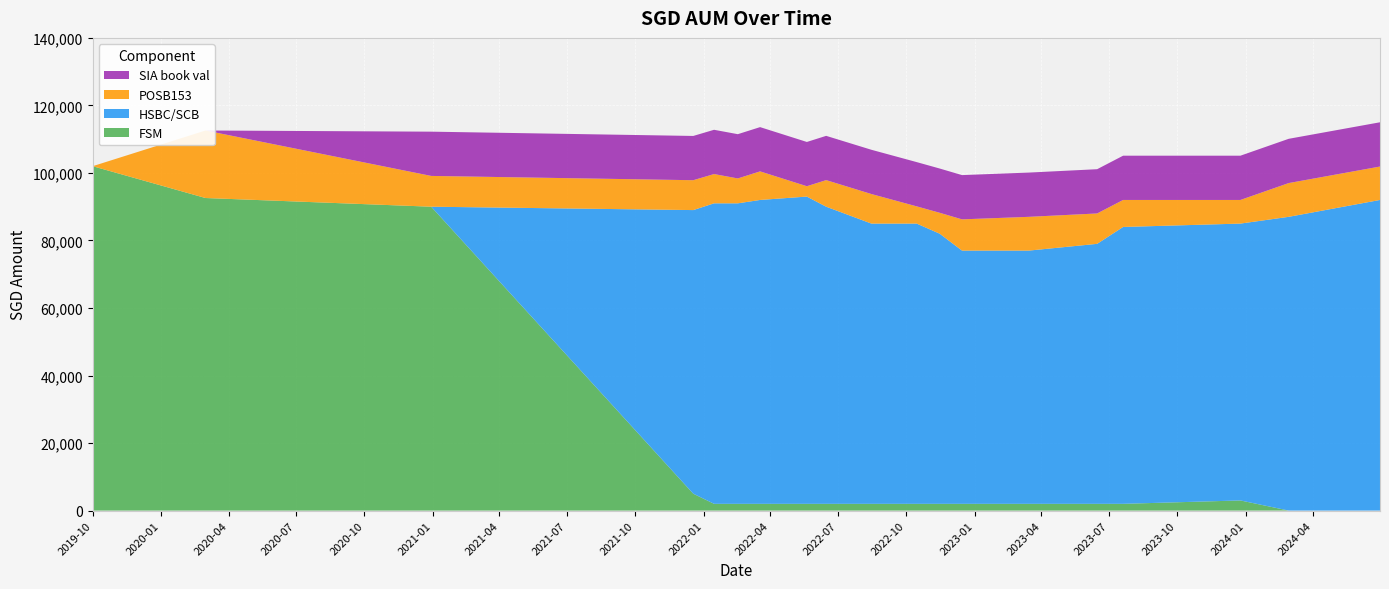

Reading right to left, what are all the values shown in this chart?

FSM: 2024-06-30=0.0	2024-02-28=0.0	2023-12-25=3000.0	2023-07-20=2000.0	2023-06-15=2000.0	2023-03-15=2000.0	2022-12-15=2000.0	2022-11-15=2000.0	2022-10-15=2000.0	2022-08-15=2000.0	2022-06-15=2000.0	2022-05-20=2000.0	2022-03-18=2000.0	2022-02-16=2000.0	2022-01-15=2000.0	2021-12-18=5000.0	2020-12-30=90000.0	2020-03-01=92574.0	2019-10-01=102000.0
HSBC/SCB: 2024-06-30=92000.0	2024-02-28=87000.0	2023-12-25=82000.0	2023-07-20=82000.0	2023-06-15=77000.0	2023-03-15=75000.0	2022-12-15=75000.0	2022-11-15=80000.0	2022-10-15=83000.0	2022-08-15=83000.0	2022-06-15=88000.0	2022-05-20=91000.0	2022-03-18=90000.0	2022-02-16=89000.0	2022-01-15=89000.0	2021-12-18=84000.0	2020-12-30=0.0	2020-03-01=0.0	2019-10-01=0.0
POSB153: 2024-06-30=9897.0	2024-02-28=10000.0	2023-12-25=7000.0	2023-07-20=8000.0	2023-06-15=9000.0	2023-03-15=10000.0	2022-12-15=9251.0	2022-11-15=6195.0	2022-10-15=5099.0	2022-08-15=8751.0	2022-06-15=7877.0	2022-05-20=3067.0	2022-03-18=8462.0	2022-02-16=7372.0	2022-01-15=8672.0	2021-12-18=8848.0	2020-12-30=9117.0	2020-03-01=20000.0	2019-10-01=0.0
SIA book val: 2024-06-30=13108.5	2024-02-28=13108.5	2023-12-25=13108.5	2023-07-20=13108.5	2023-06-15=13108.5	2023-03-15=13108.5	2022-12-15=13108.5	2022-11-15=13108.5	2022-10-15=13108.5	2022-08-15=13108.5	2022-06-15=13108.5	2022-05-20=13108.5	2022-03-18=13108.5	2022-02-16=13108.5	2022-01-15=13108.5	2021-12-18=13108.5	2020-12-30=13108.5	2020-03-01=0.0	2019-10-01=0.0